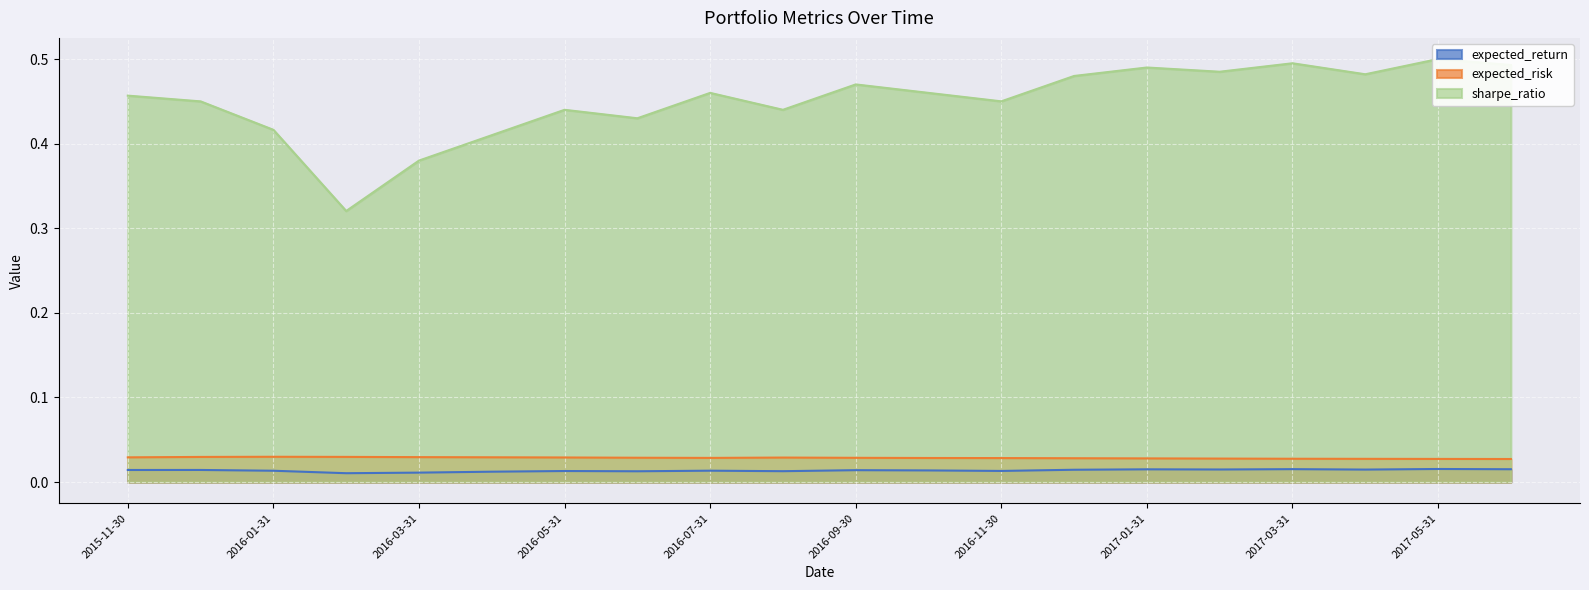

What is the maximum value shown in the chart?

0.5